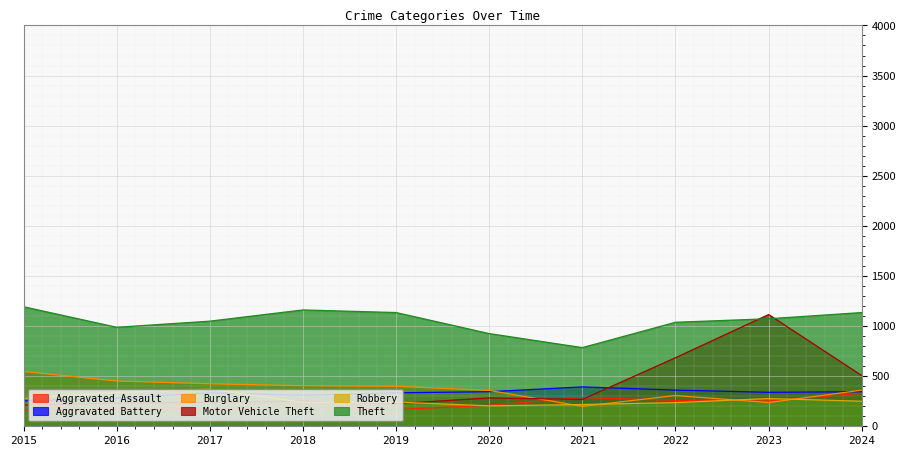

True or false: Theft and Aggravated Assault cross at least once.

False